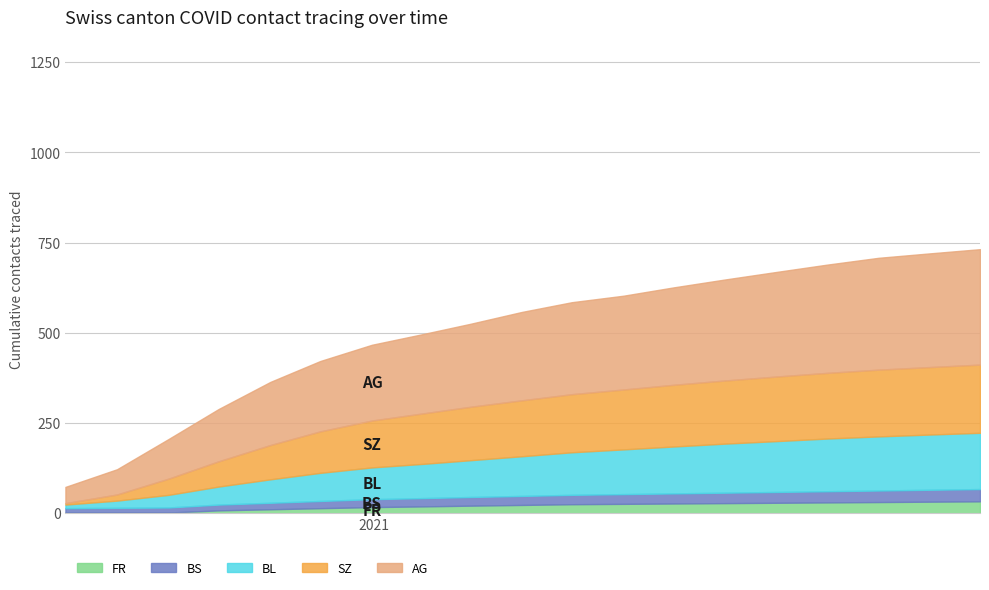

Where do BS and BL first cross each other?

0 and 1